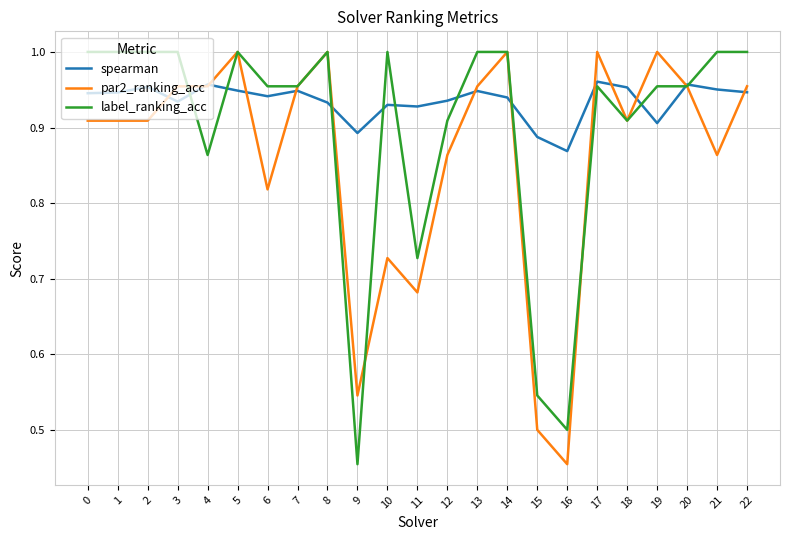

Rank the series at 1 from highest to lowest value.

label_ranking_acc, spearman, par2_ranking_acc